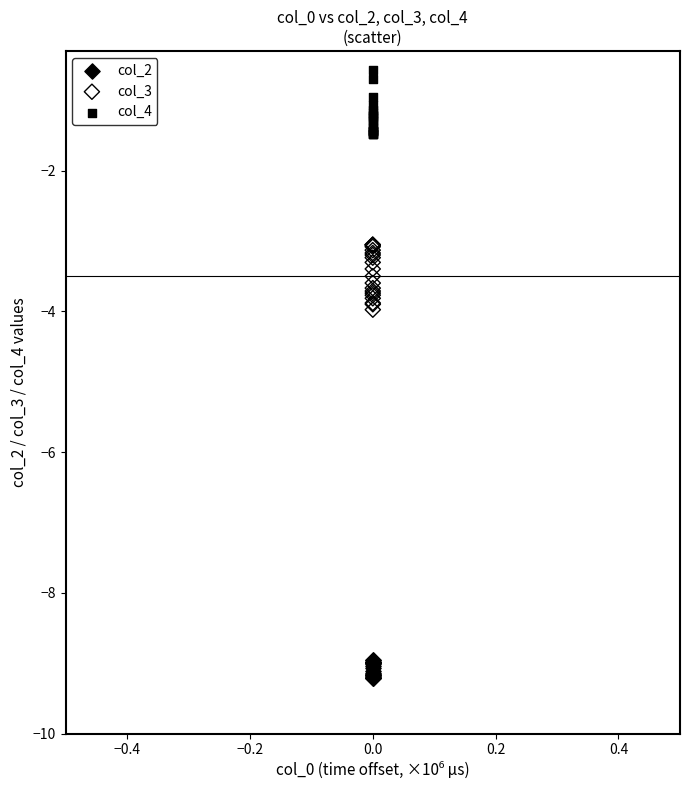

Which series contains the highest Y value?

col_4